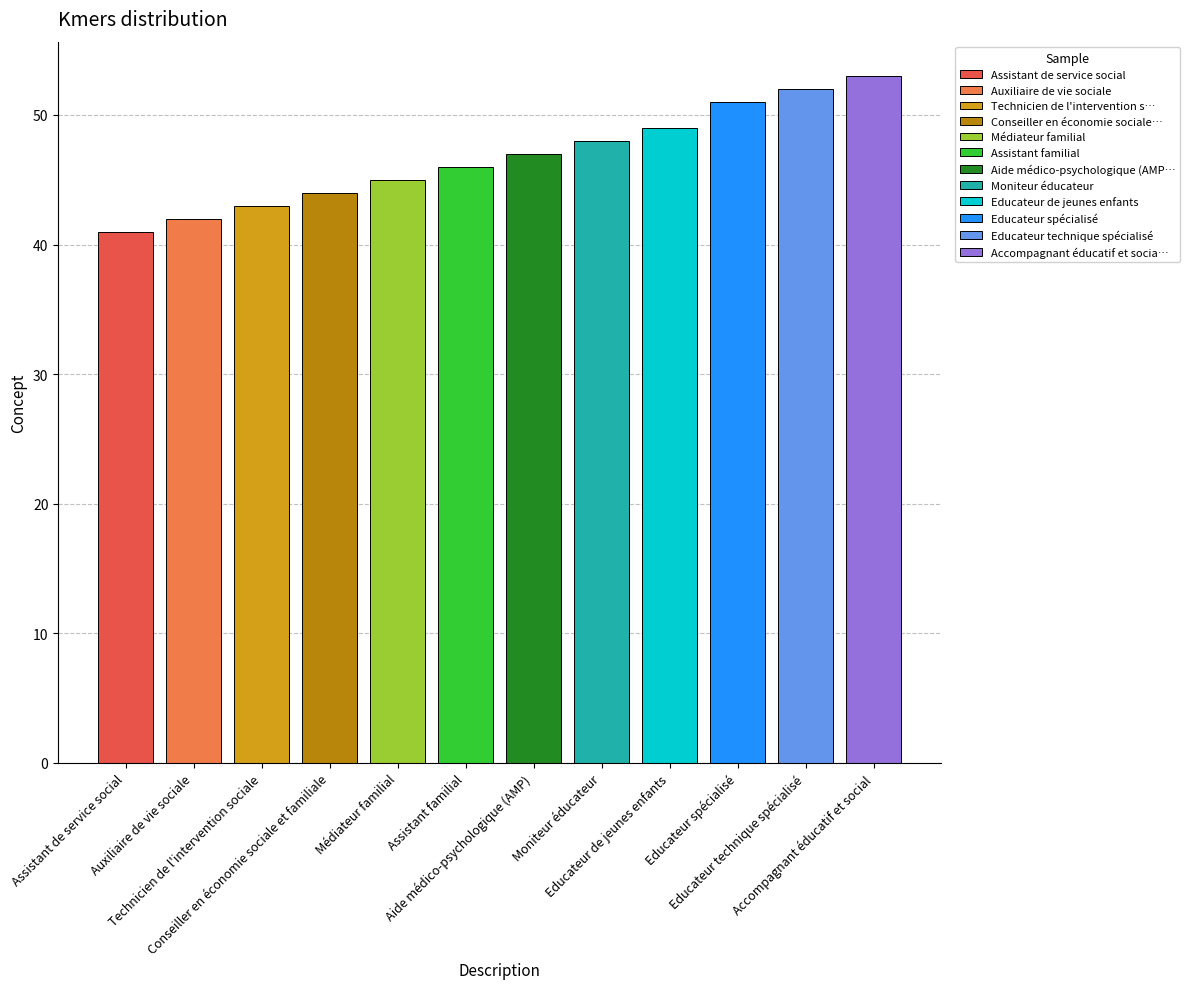

At which category does the chart reach its peak across all series?

Accompagnant éducatif et social